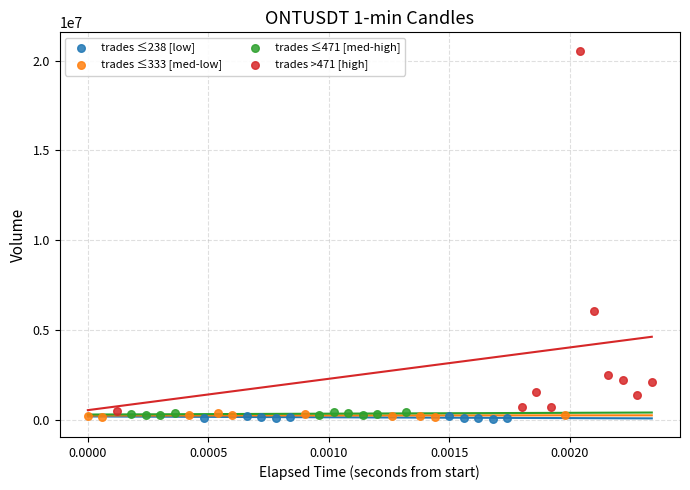

What are all the series names shown in the legend?

trades ≤238 [low], trades ≤333 [med-low], trades ≤471 [med-high], trades >471 [high]